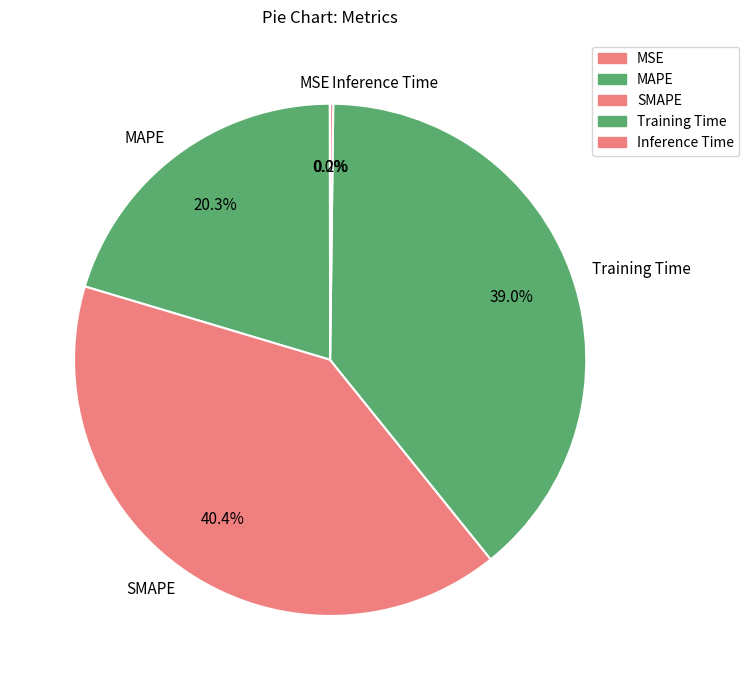

To the nearest percent, what is the difference between the Training Time and SMAPE slice percentages?

1%